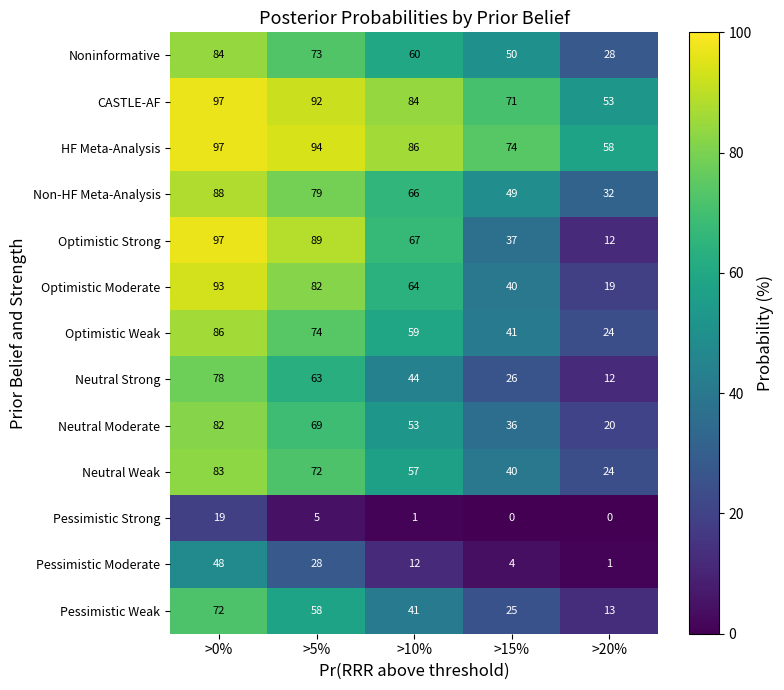

List the labels in order of Neutral Strong value, smallest first.

>20%, >15%, >10%, >5%, >0%